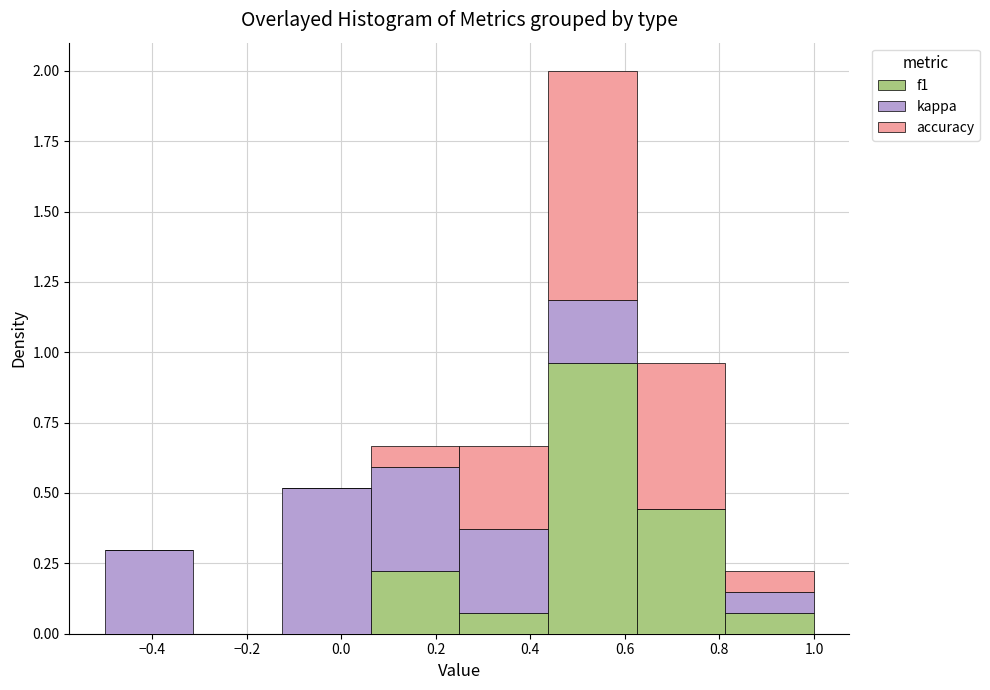

Which range on the x-axis has the tallest stacked bar (by total height)?

0.44 to 0.62